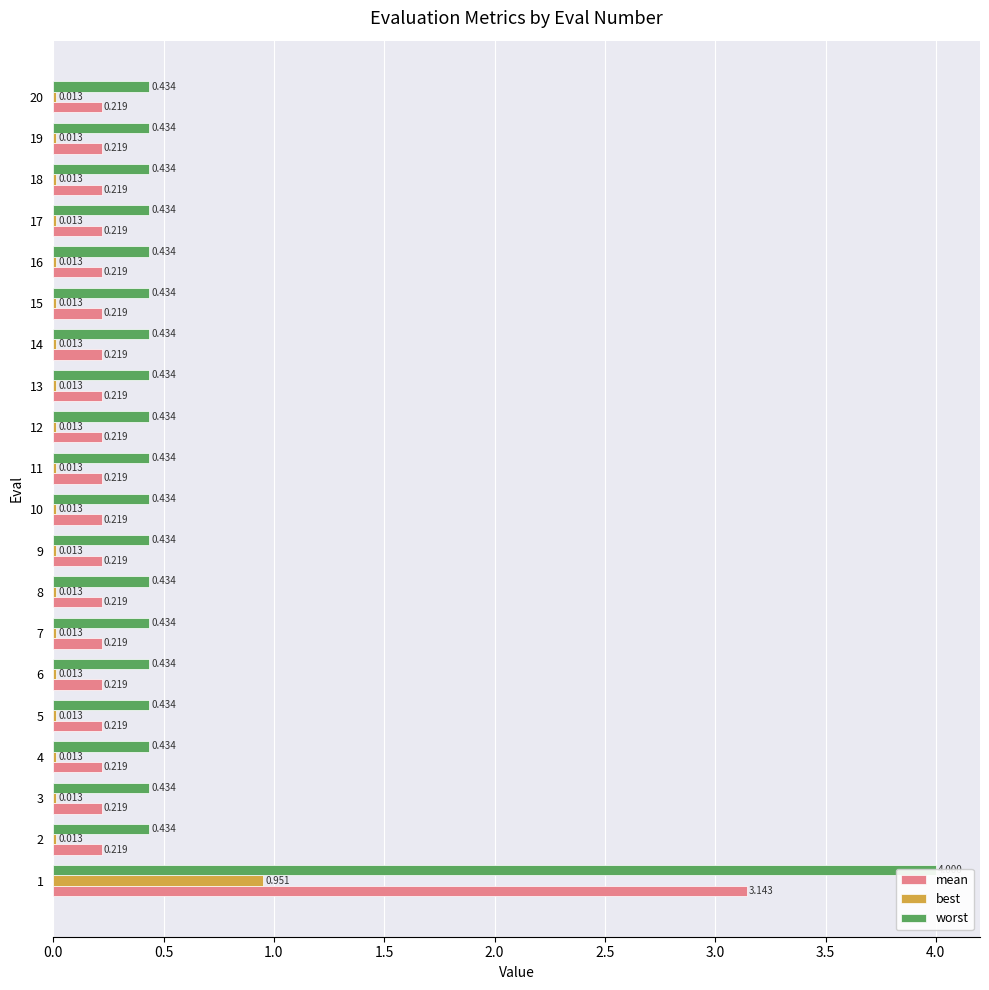

The best series shows 0.0 at 2. True or false?

True